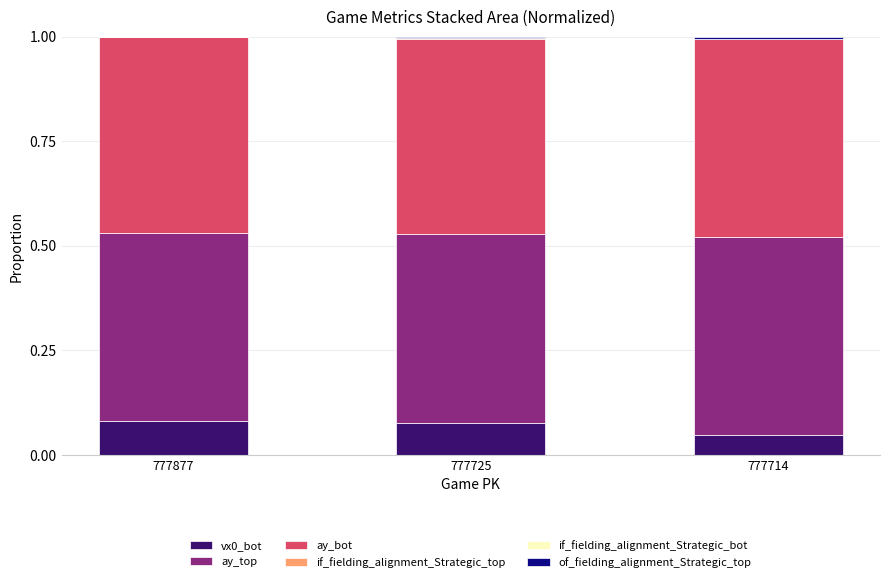

The value of vx0_bot at 777725 is 0.0. True or false?

False